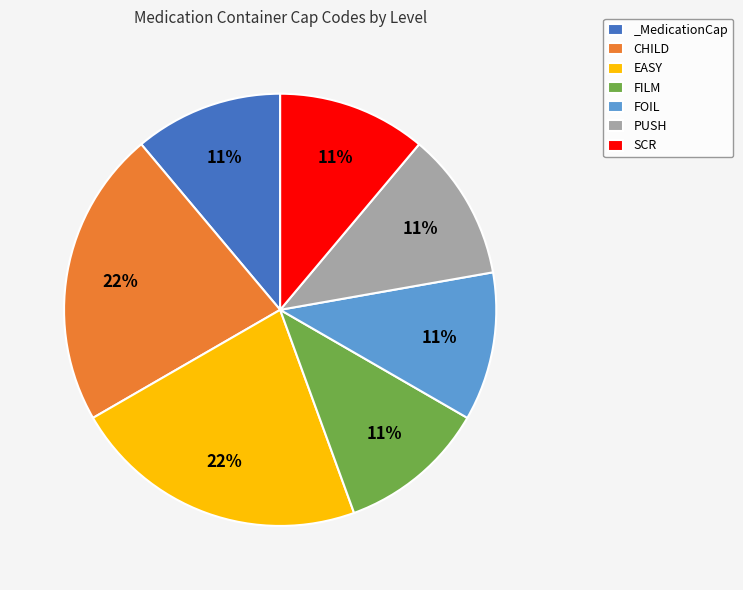

To the nearest percent, what is the combined percentage of EASY and FILM?

33%